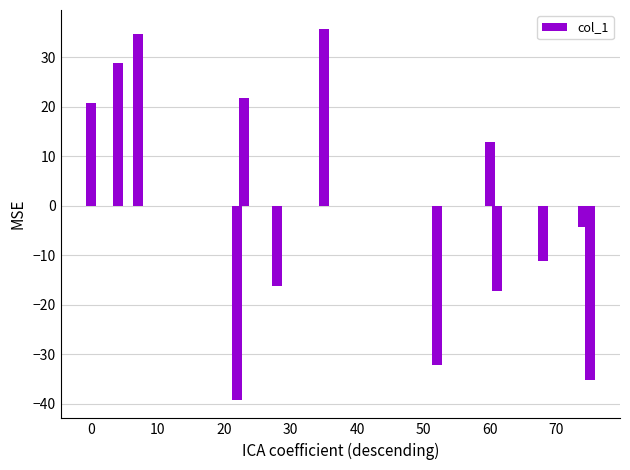

How many values are above zero?

6